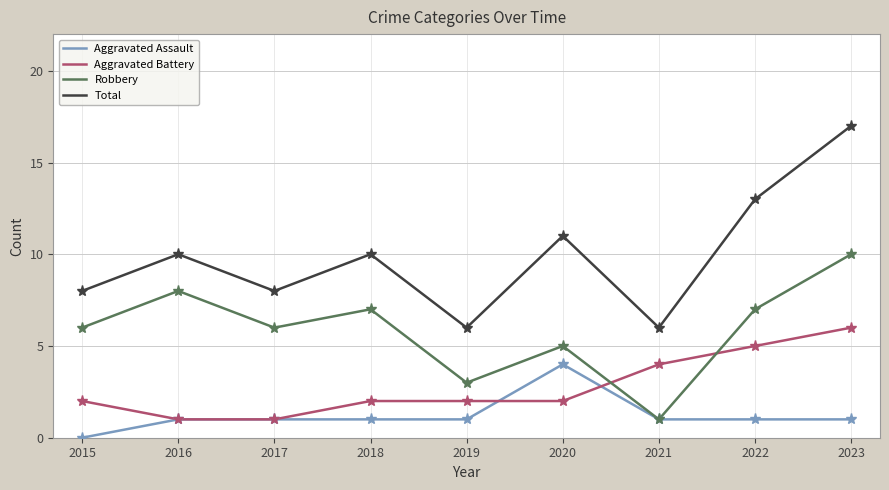

Read the Aggravated Assault value at 2020.

4